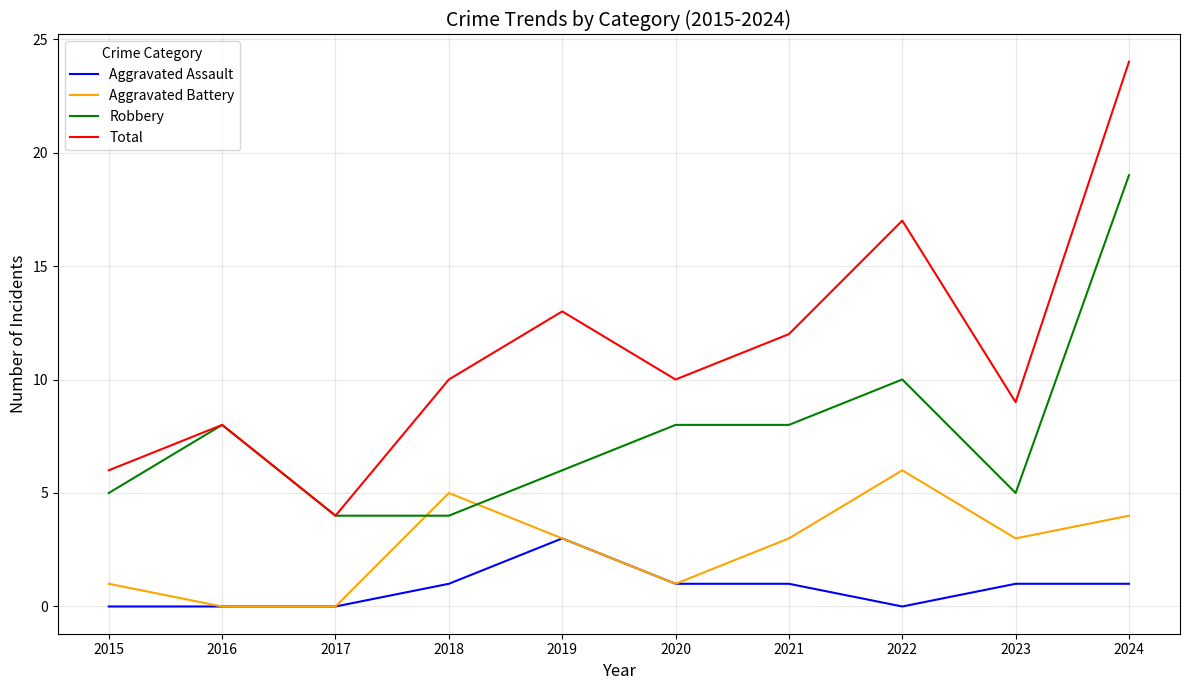

How many lines are shown in the chart?

4